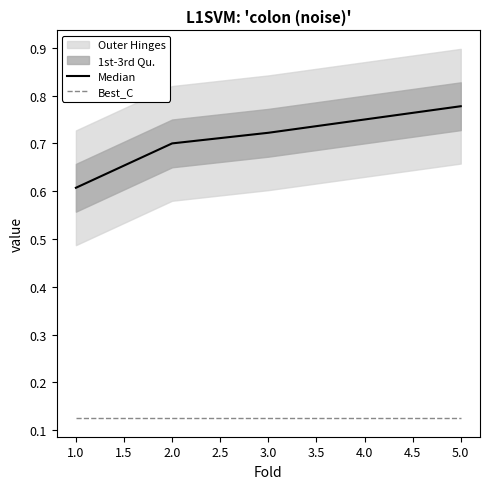

True or false: Median has more than 1 points higher than both neighbors.

False